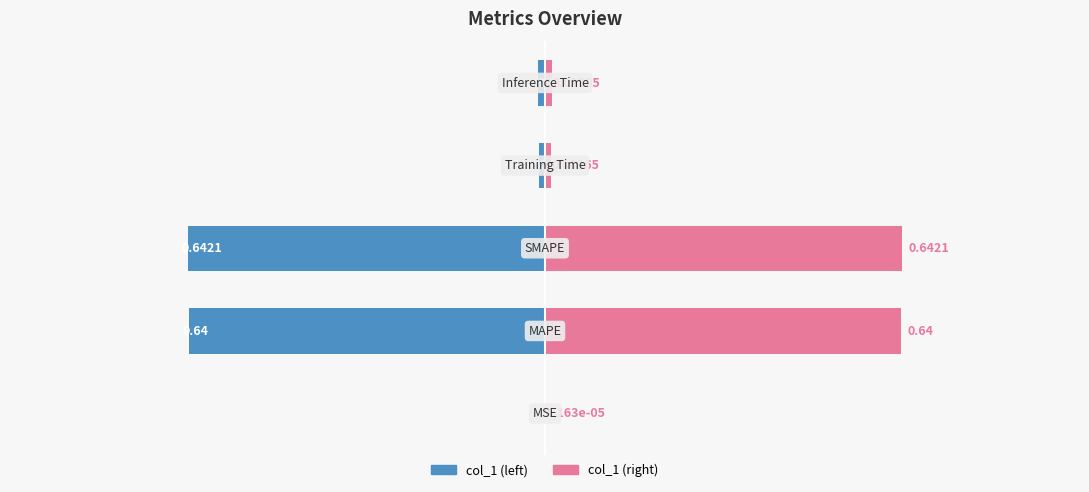

Reading left to right, extract all data points from this chart.

col_1 (left): 0=-0.0	1=-0.6	2=-0.6	3=-0.0	4=-0.0
col_1 (right): 0=0.0	1=0.6	2=0.6	3=0.0	4=0.0